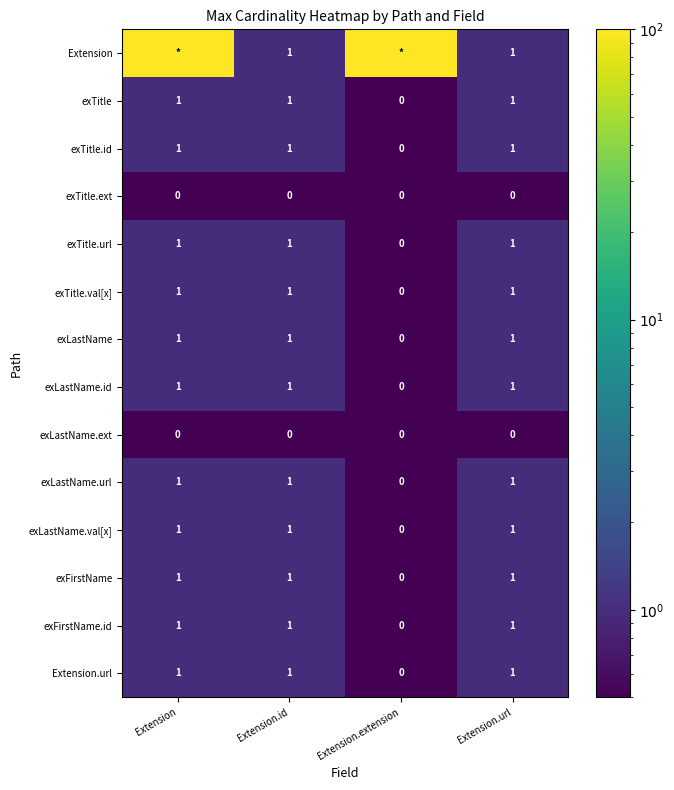

True or false: exLastName.id has a value of 1 at Extension.url.

True